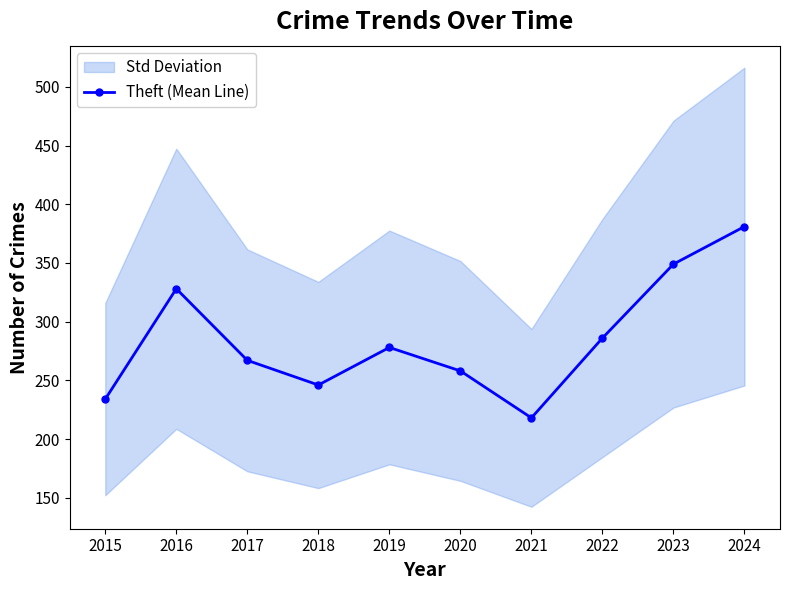

At which label does the data first exceed 278?

2016